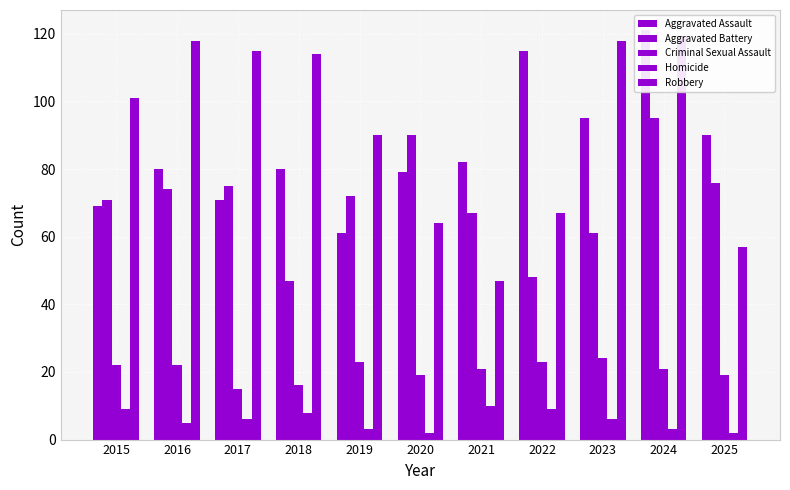

Reading left to right, extract all data points from this chart.

Aggravated Assault: 2015=69	2016=80	2017=71	2018=80	2019=61	2020=79	2021=82	2022=115	2023=95	2024=121	2025=90
Aggravated Battery: 2015=71	2016=74	2017=75	2018=47	2019=72	2020=90	2021=67	2022=48	2023=61	2024=95	2025=76
Criminal Sexual Assault: 2015=22	2016=22	2017=15	2018=16	2019=23	2020=19	2021=21	2022=23	2023=24	2024=21	2025=19
Homicide: 2015=9	2016=5	2017=6	2018=8	2019=3	2020=2	2021=10	2022=9	2023=6	2024=3	2025=2
Robbery: 2015=101	2016=118	2017=115	2018=114	2019=90	2020=64	2021=47	2022=67	2023=118	2024=119	2025=57